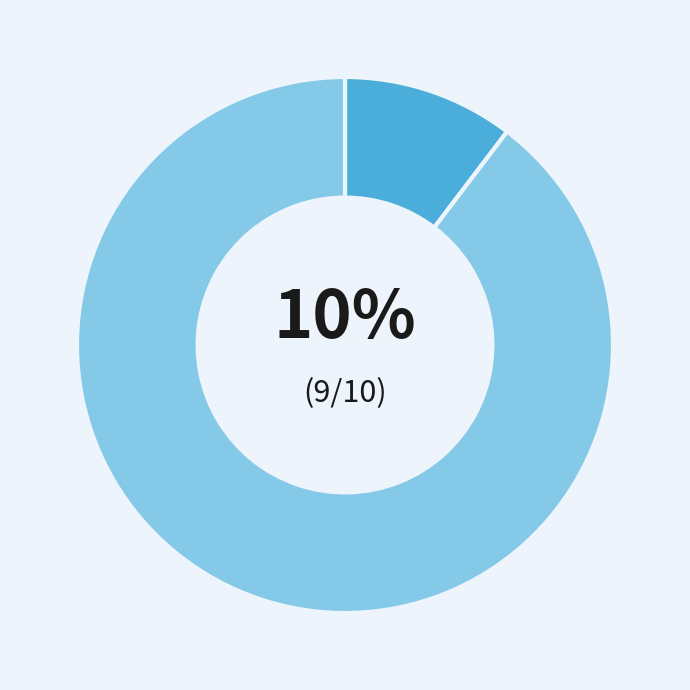

To the nearest percent, what is the average slice percentage?

50%